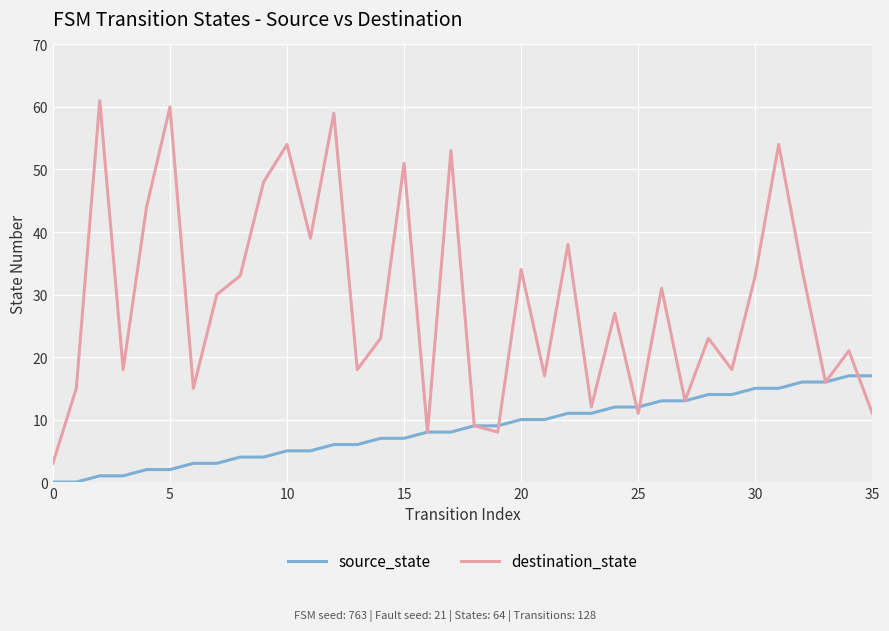

Rank the series by their maximum value, from highest to lowest.

destination_state, source_state